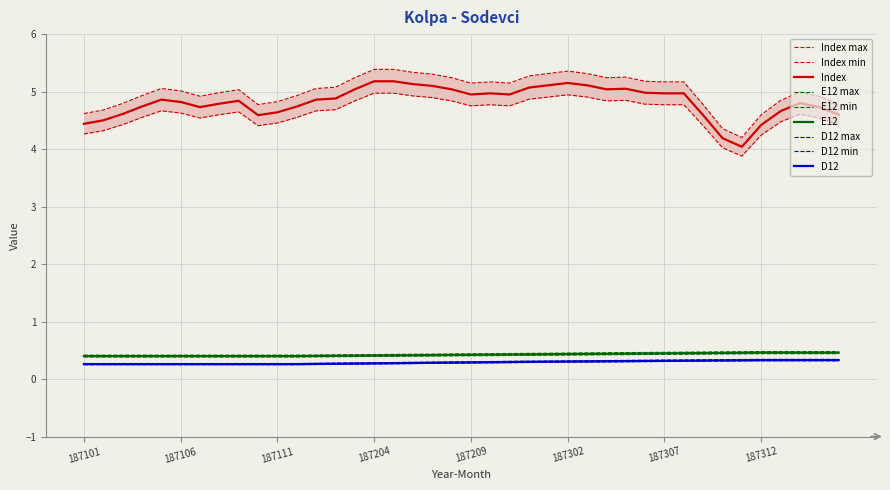

Is it true that Index equals 1.7 at 187105?

False